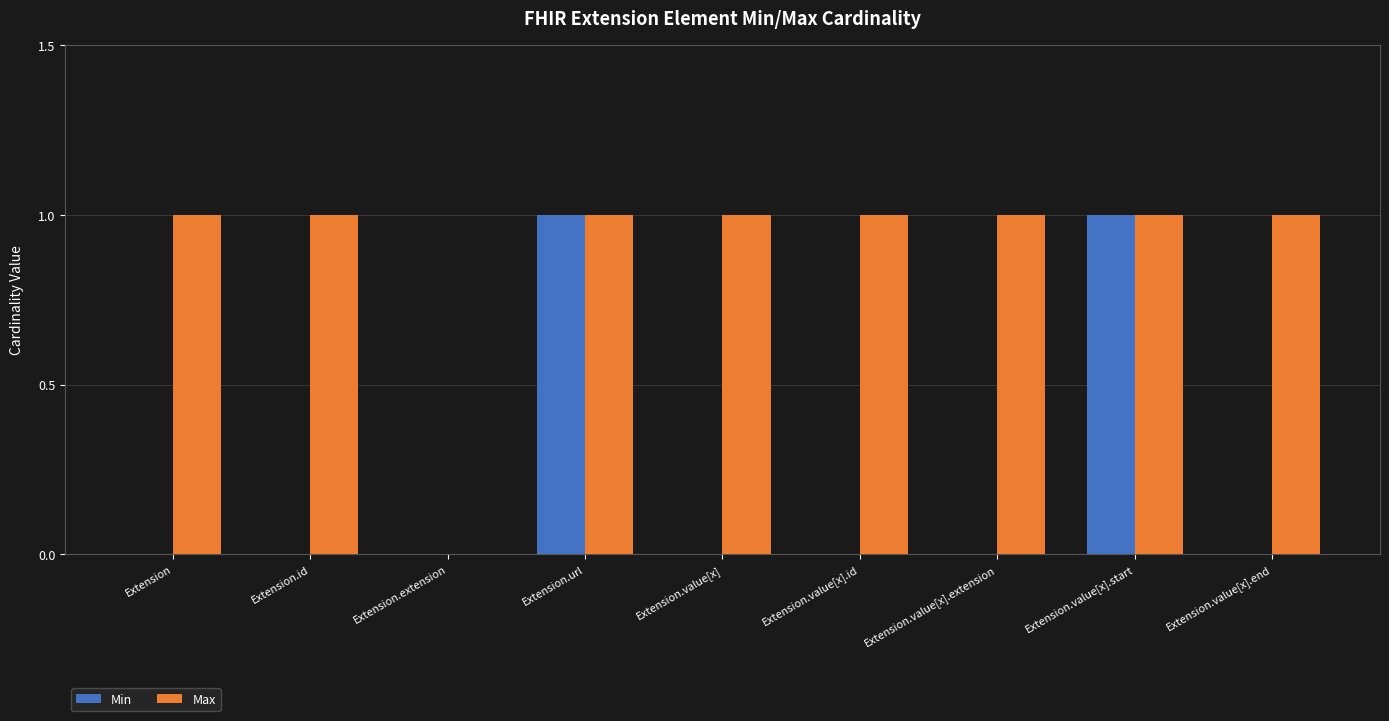

What is the sum of all Min values?

2